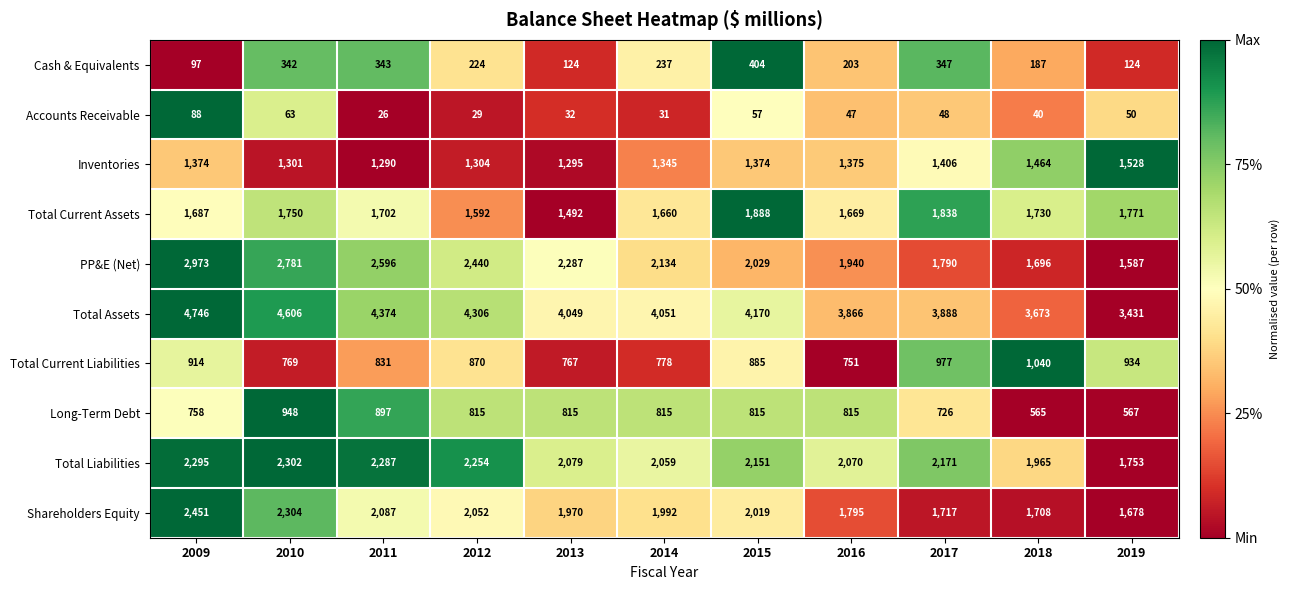

Count the number of categories in the chart.

11